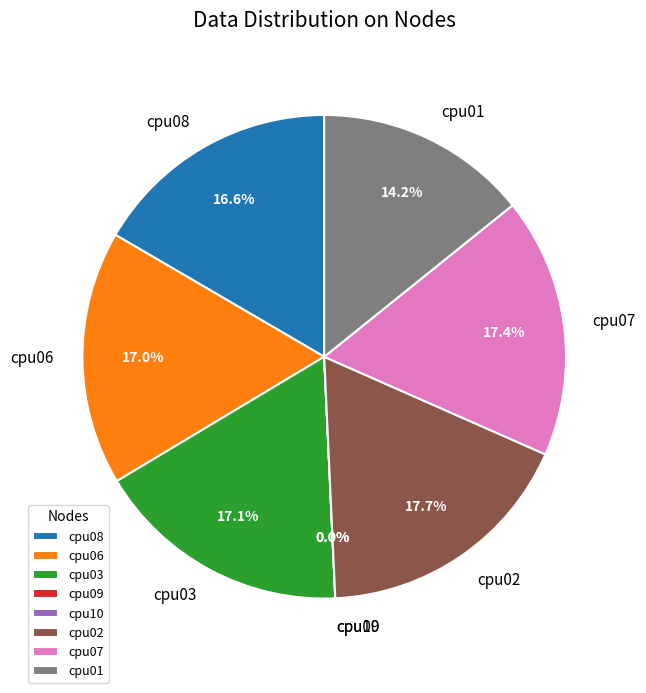

To the nearest percent, what portion does cpu01 represent?

14%